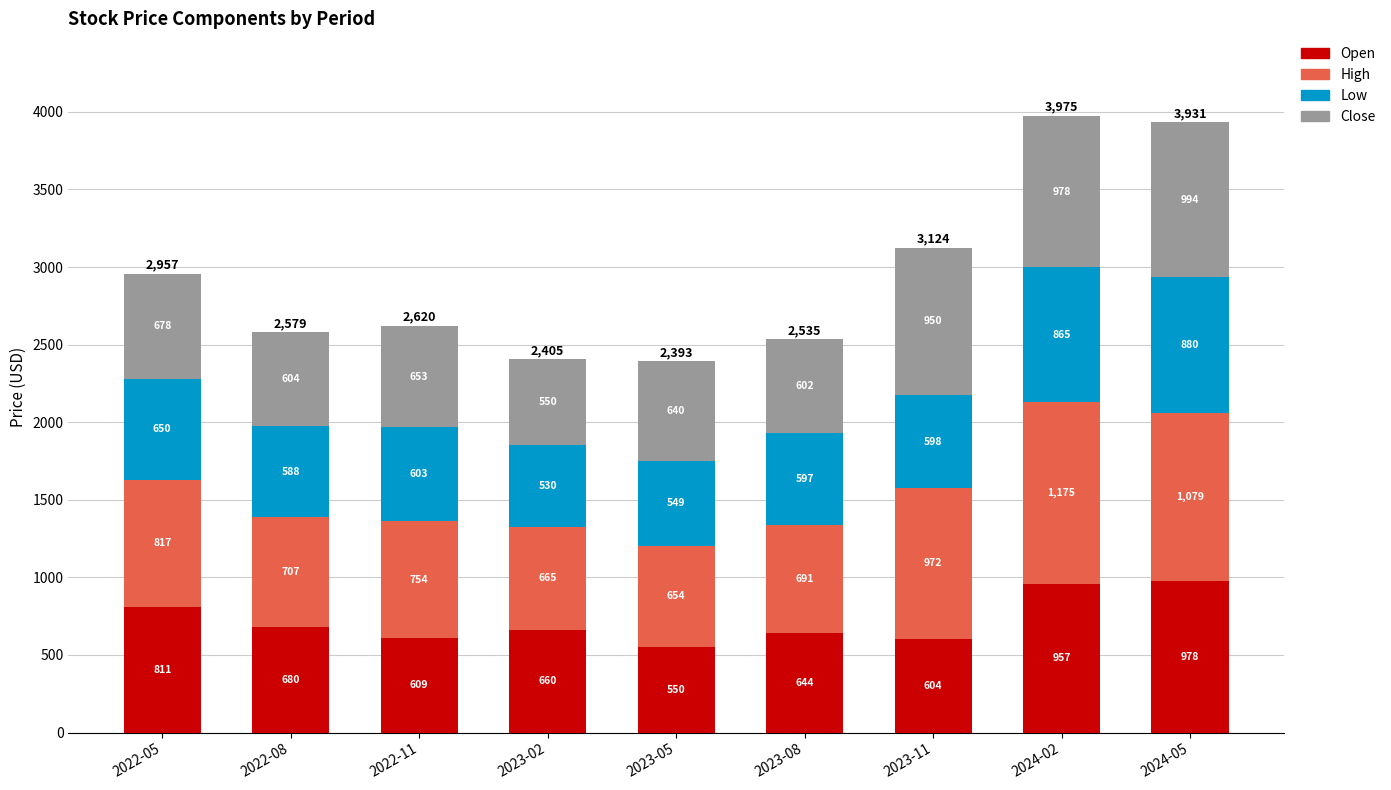

Read the Open value at 2023-05.

549.9